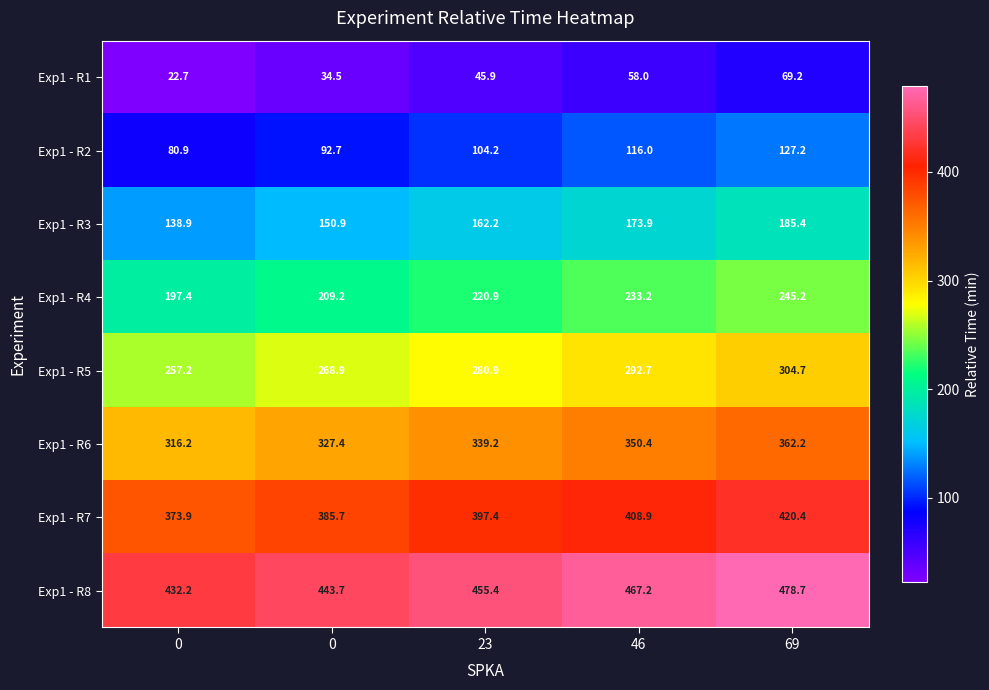

Which series has the largest total across all categories?

Exp1 - R8